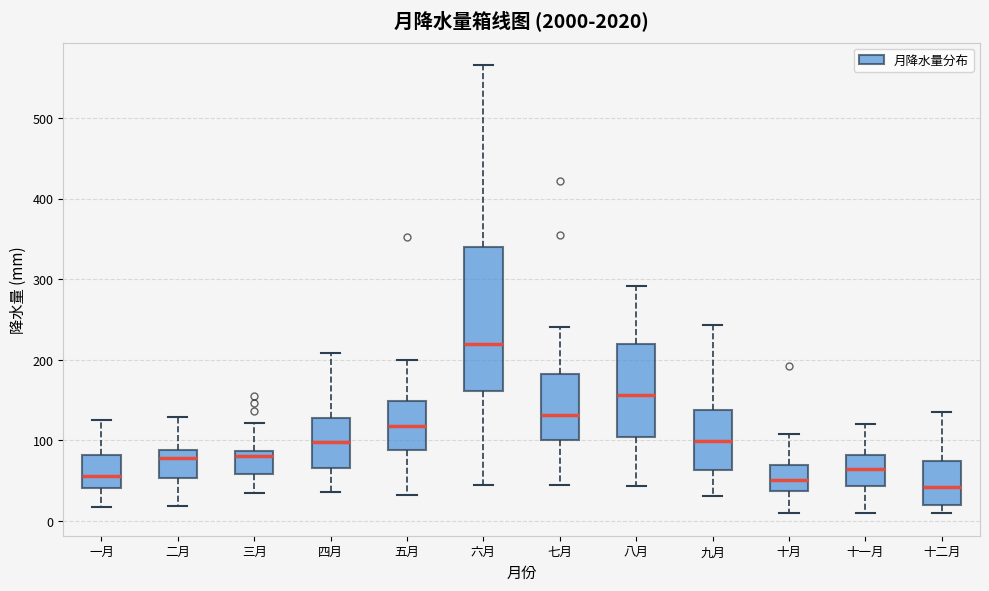

Where is the lower edge of the box for 七月 on the y-axis? The values are not printed on the chart, so give them approximately, as read against the axis.

100